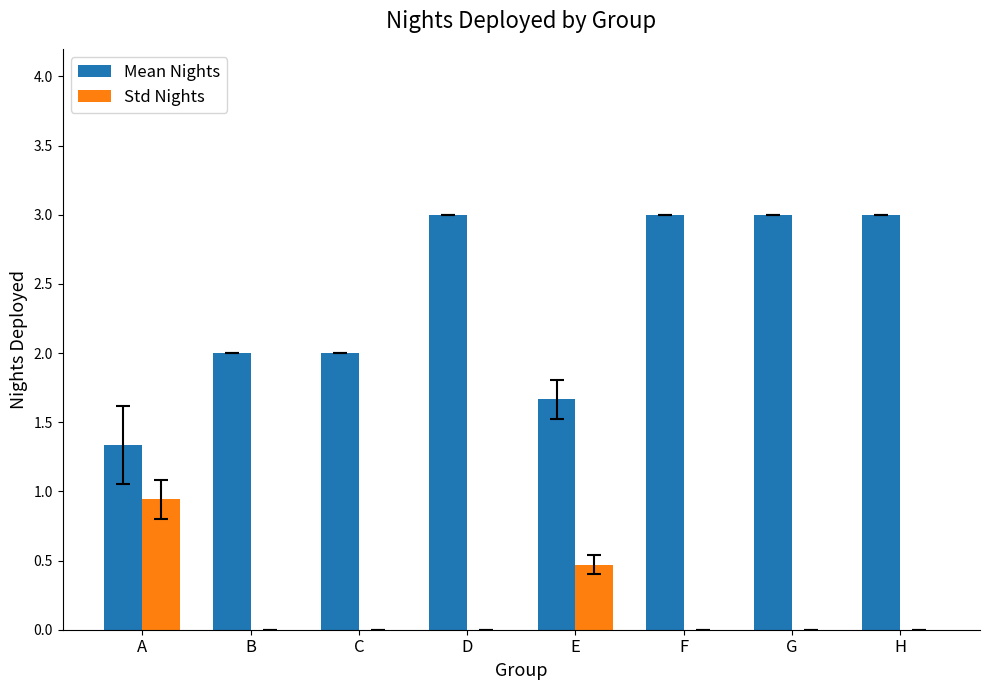

What is the sum of all Std Nights values?

1.4